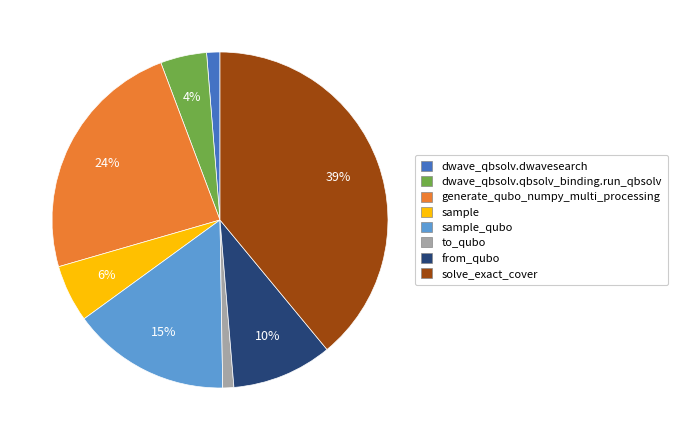

Which has a higher value, generate_qubo_numpy_multi_processing or from_qubo?

generate_qubo_numpy_multi_processing